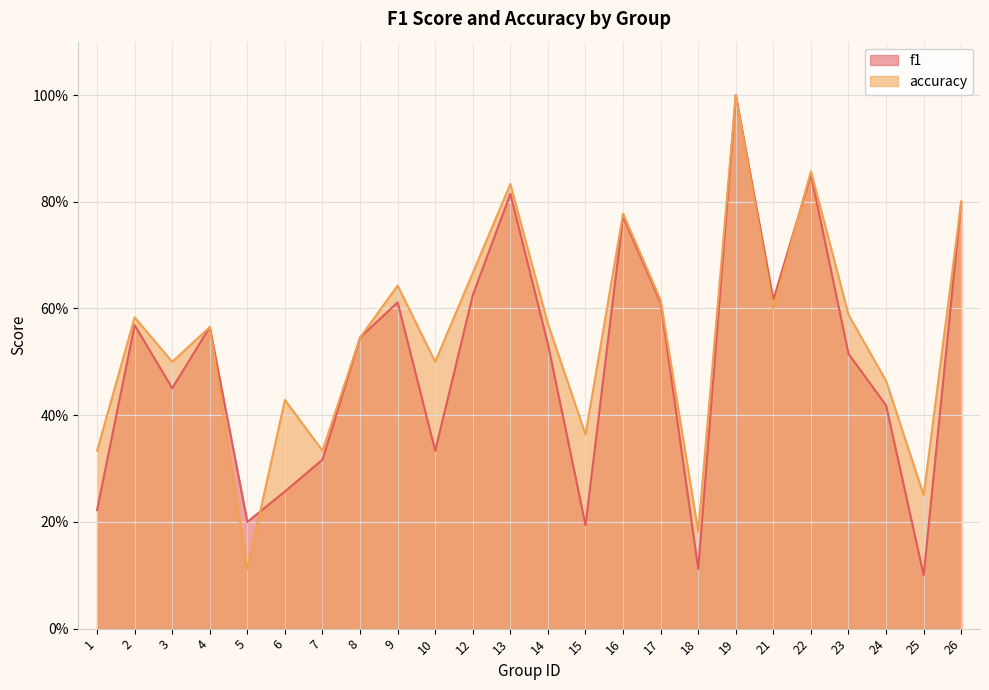

At which category does f1 reach its first local valley?

3